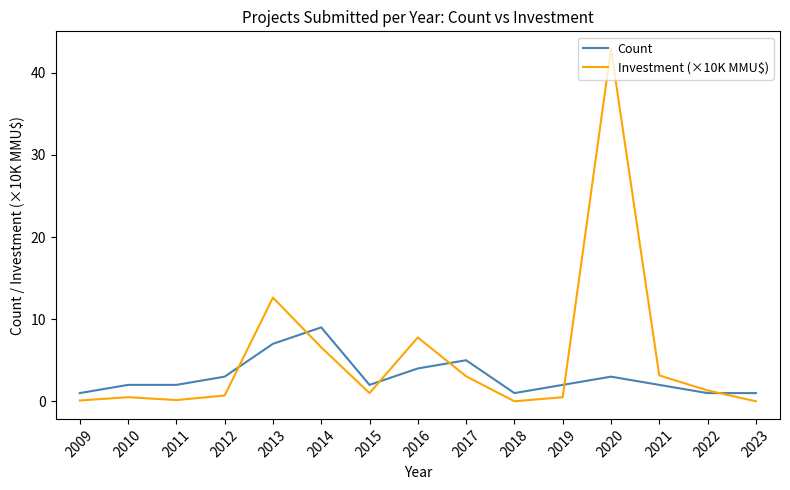

Which series has the widest spread of values?

Investment (×10K MMU$)